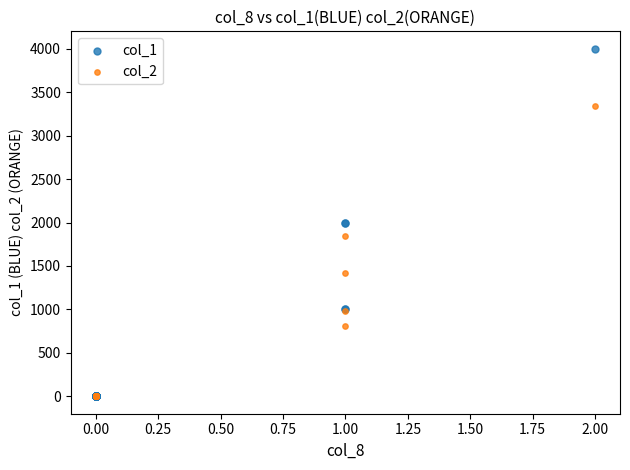

What are all the series names shown in the legend?

col_1, col_2